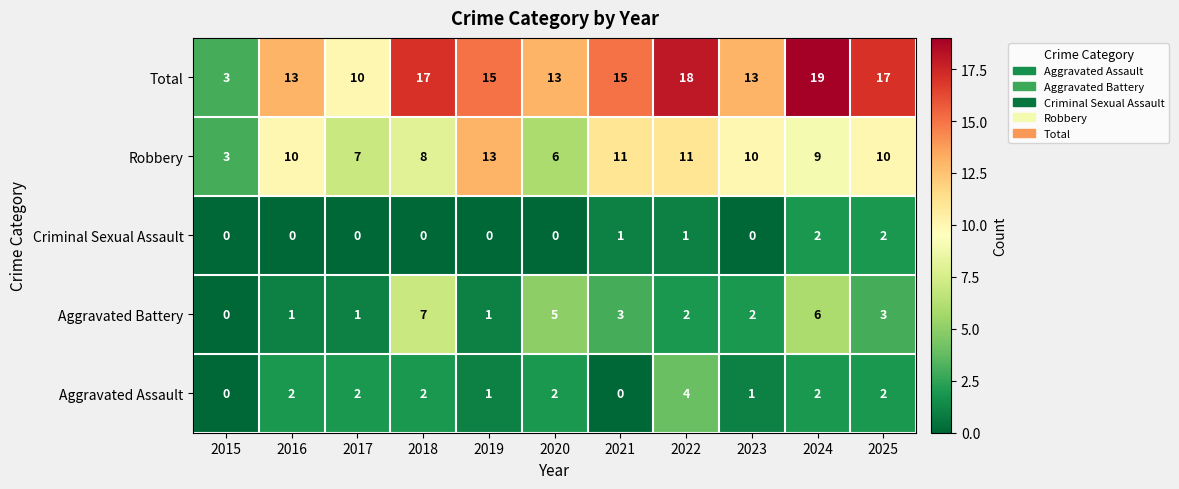

List the series in order of their peak value, lowest first.

Criminal Sexual Assault, Aggravated Assault, Aggravated Battery, Robbery, Total